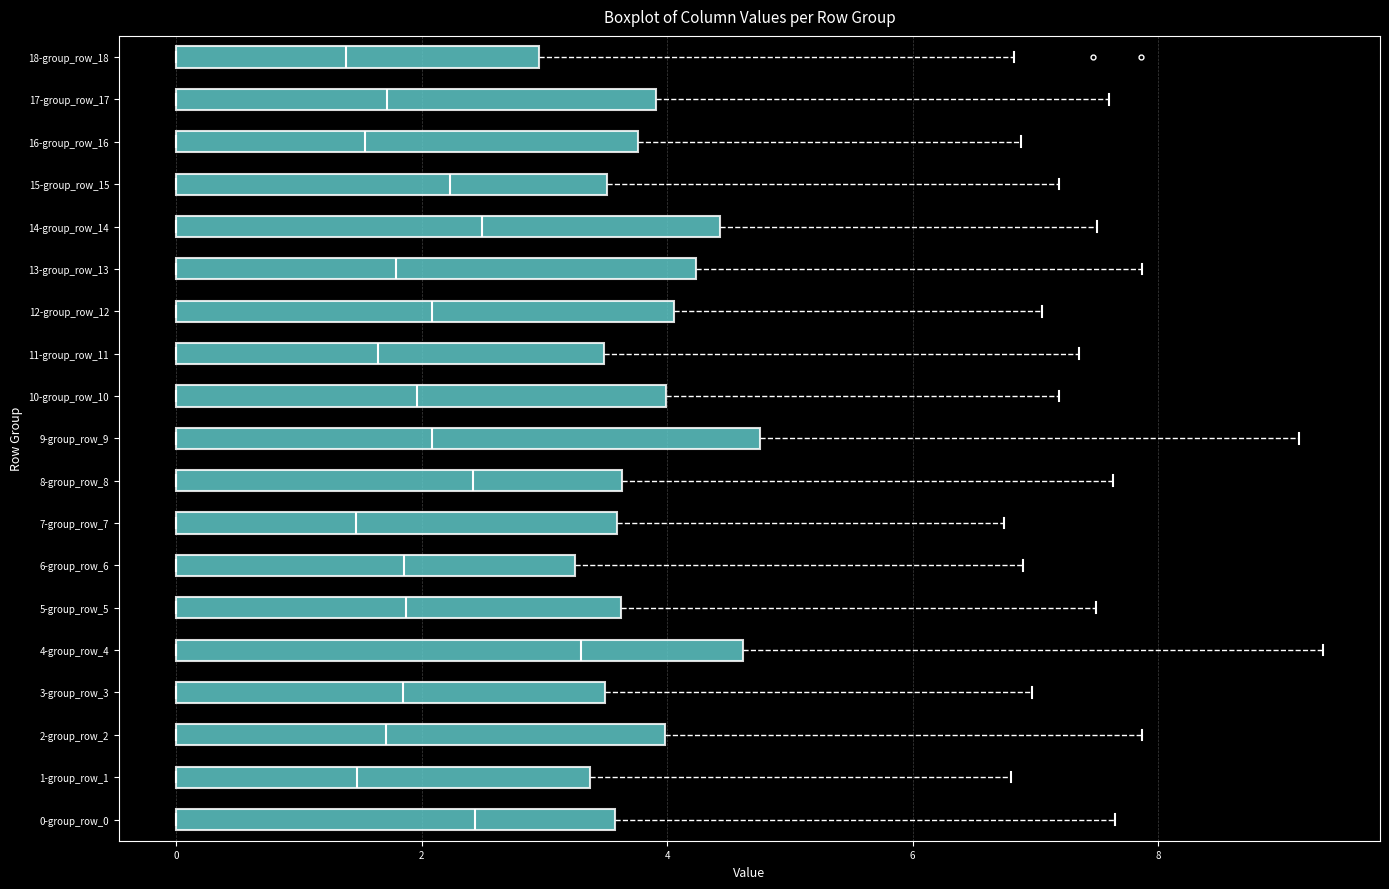

Where does the right whisker of the box for 5-group_row_5 end on the x-axis? The values are not printed on the chart, so give them approximately, as read against the axis.

7.4